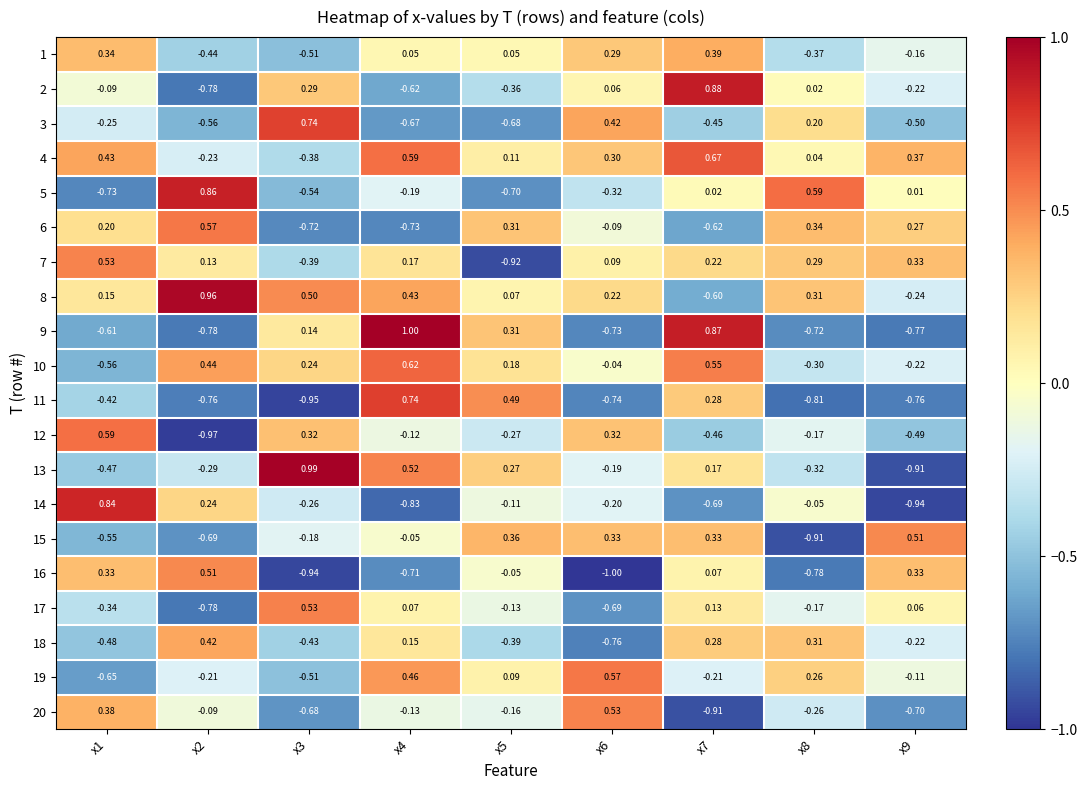

Is the value of 13 at x5 greater than the value of 2 at x9?

Yes